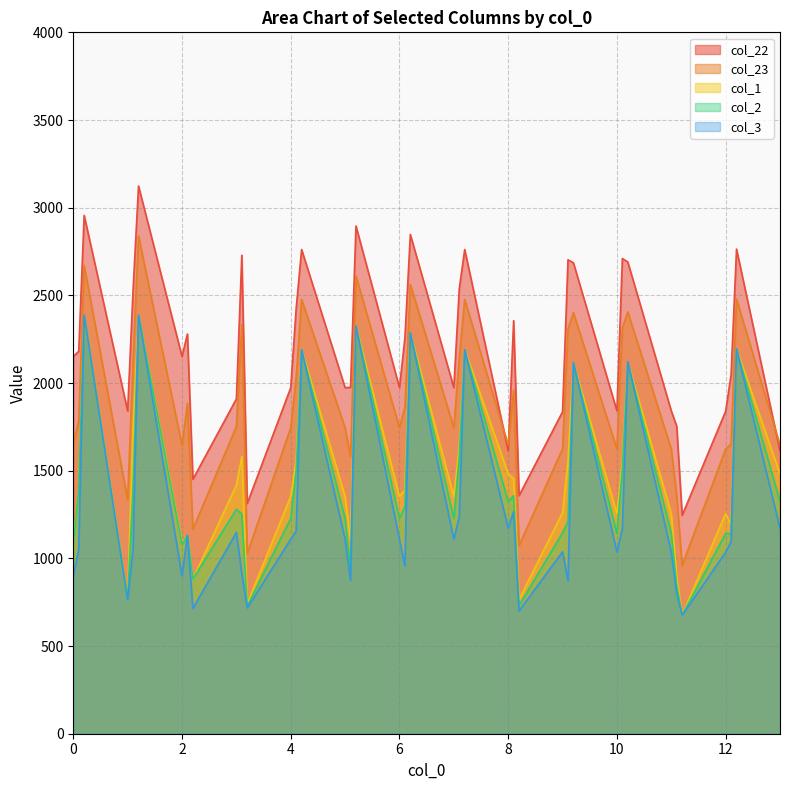

True or false: Row 1 and Row 5 cross at least once.

False